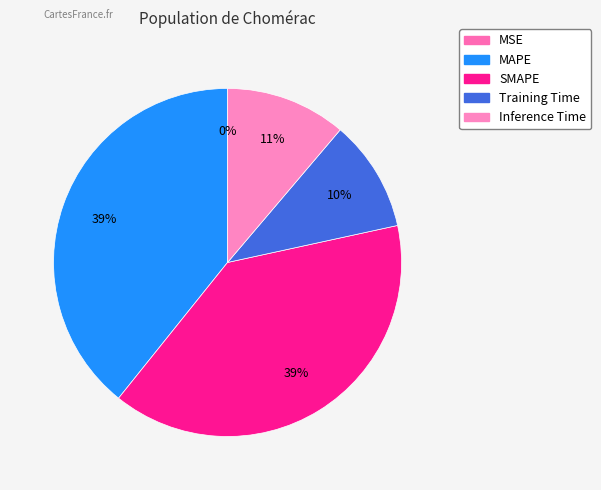

Which slice is the largest?

MAPE